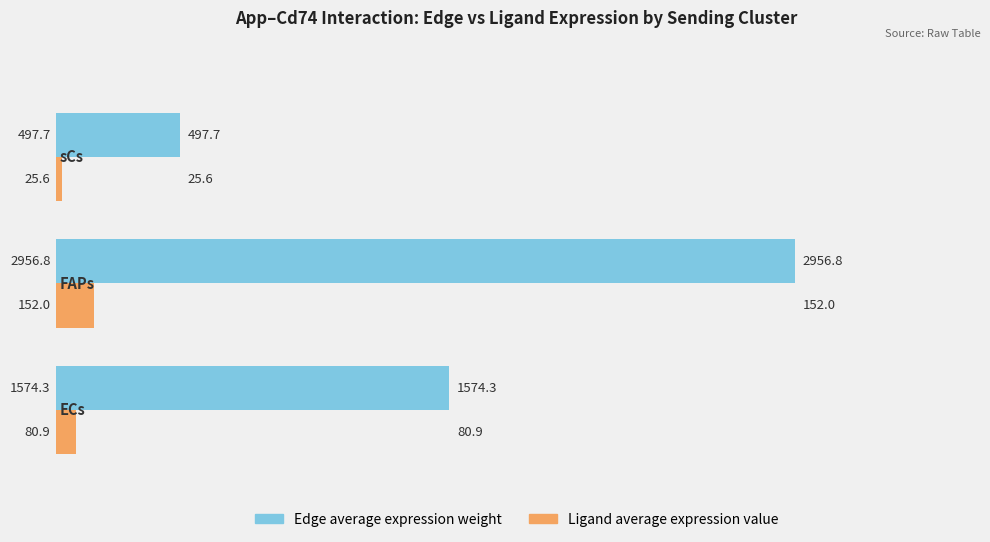

Which series has the largest range (max minus min)?

Edge average expression weight